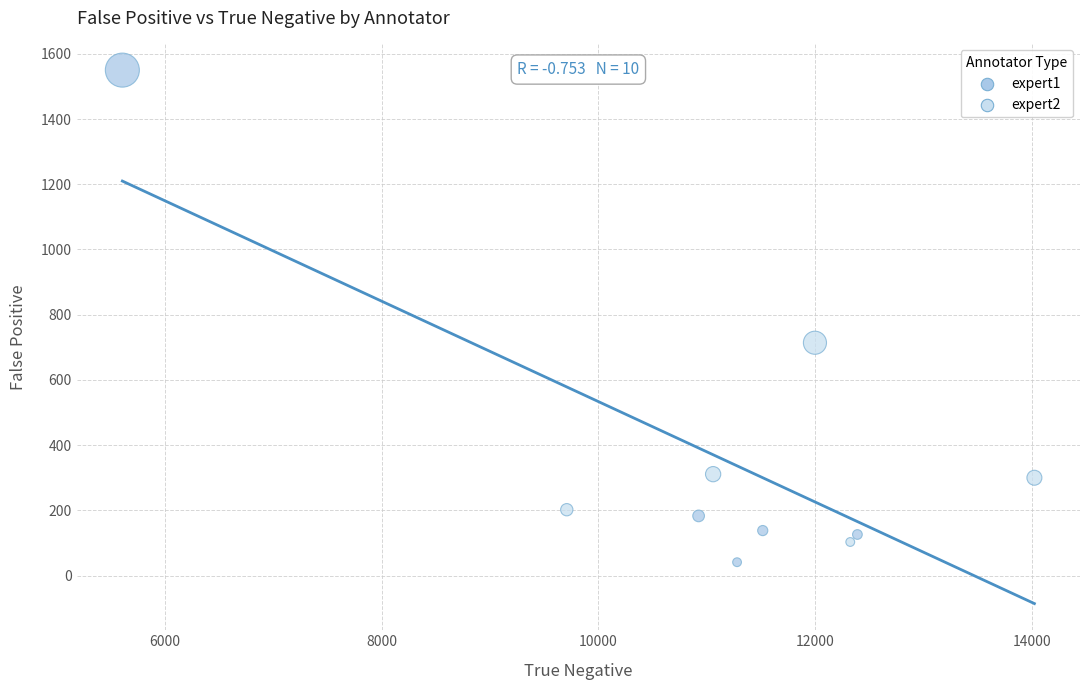

What is the average X value?

11083